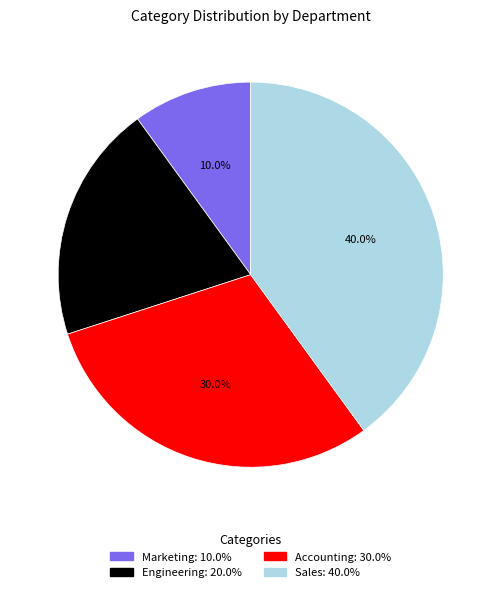

To the nearest percent, what is the difference between the largest and smallest slice percentages?

30%